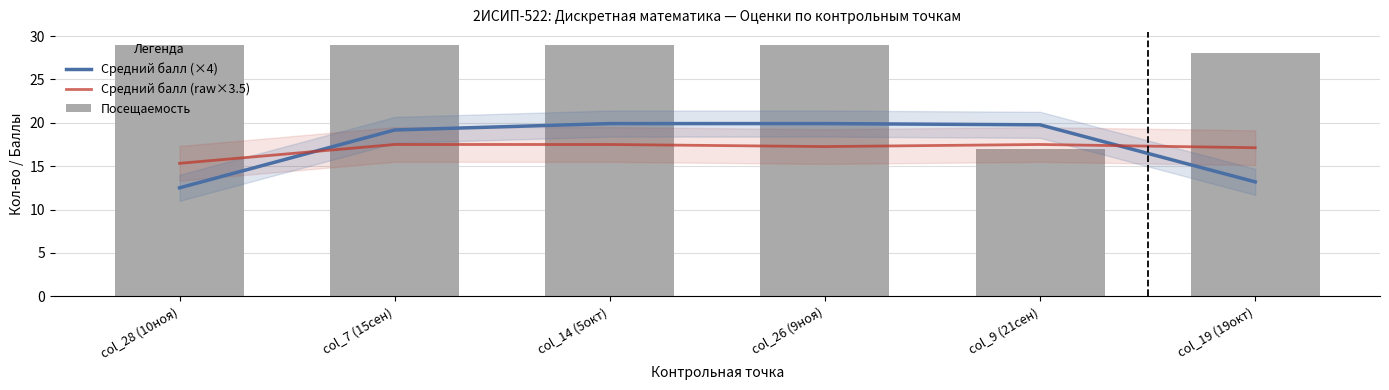

Reading left to right, list all the values displayed in this chart.

Средний балл (×4): 12.5	19.2	19.9	19.9	19.8	13.2
Средний балл (raw×3.5): 15.3	17.5	17.5	17.3	17.5	17.1
Посещаемость: 29.0	29.0	29.0	29.0	17.0	28.0